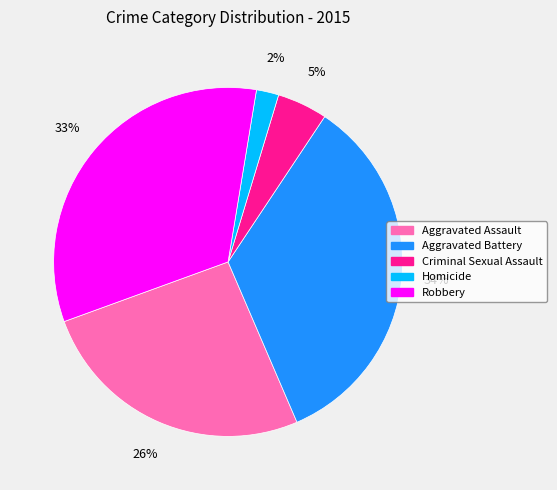

To the nearest percent, what is the difference between the Aggravated Assault and Homicide slice percentages?

24%